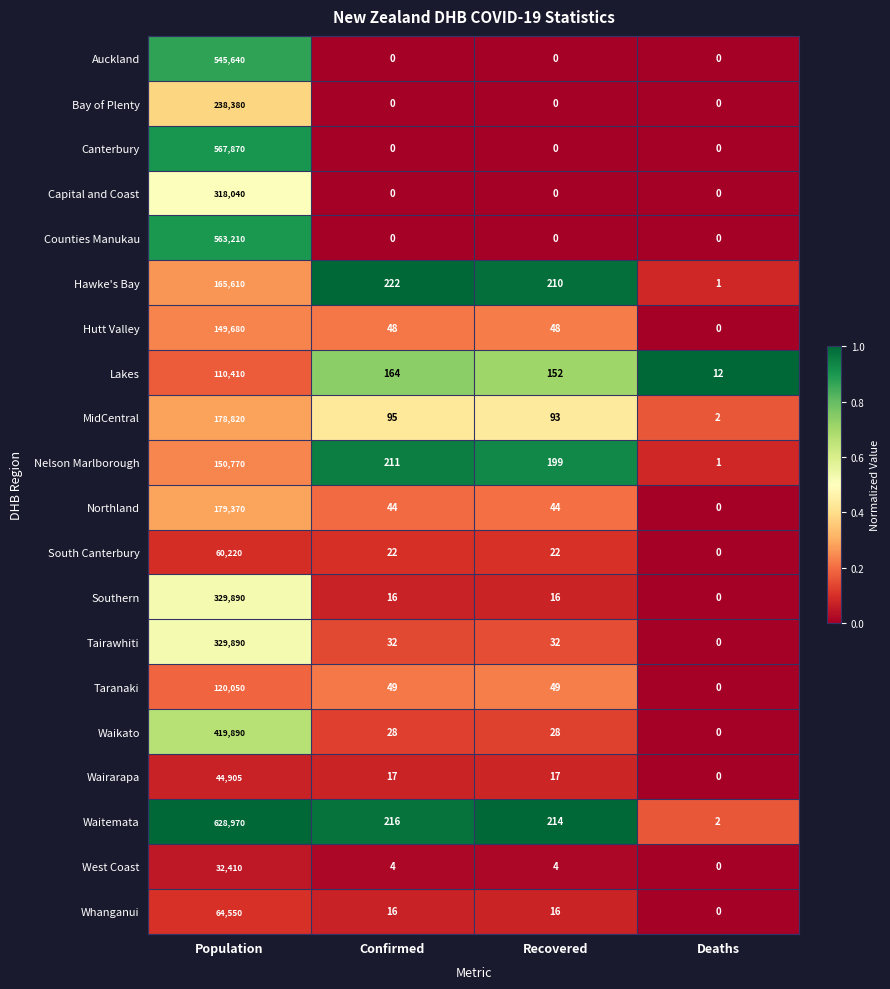

True or false: Lakes has a value of 47 at Recovered.

False